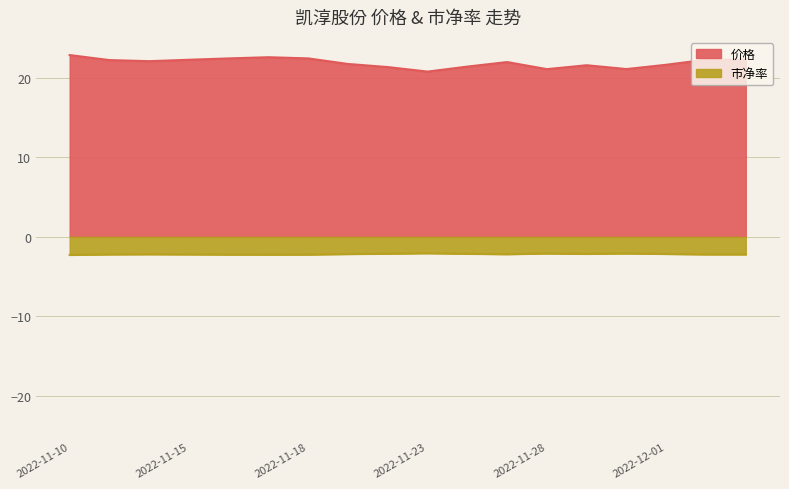

What is the label of the 10th point from the right?

2022-11-22